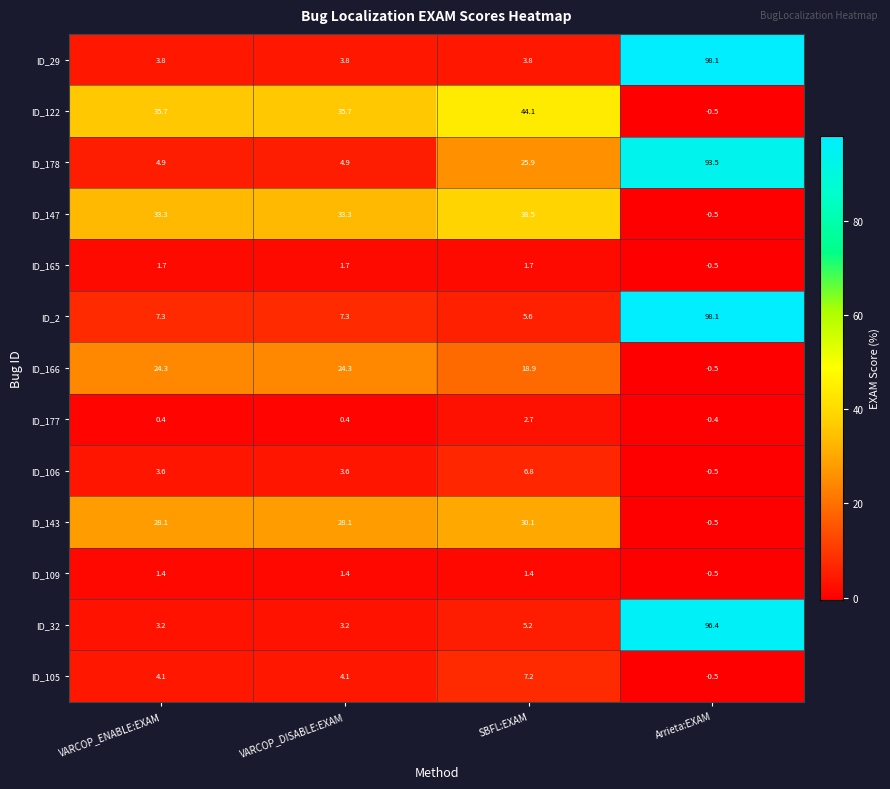

What is the total value across all series at SBFL:EXAM?

191.9